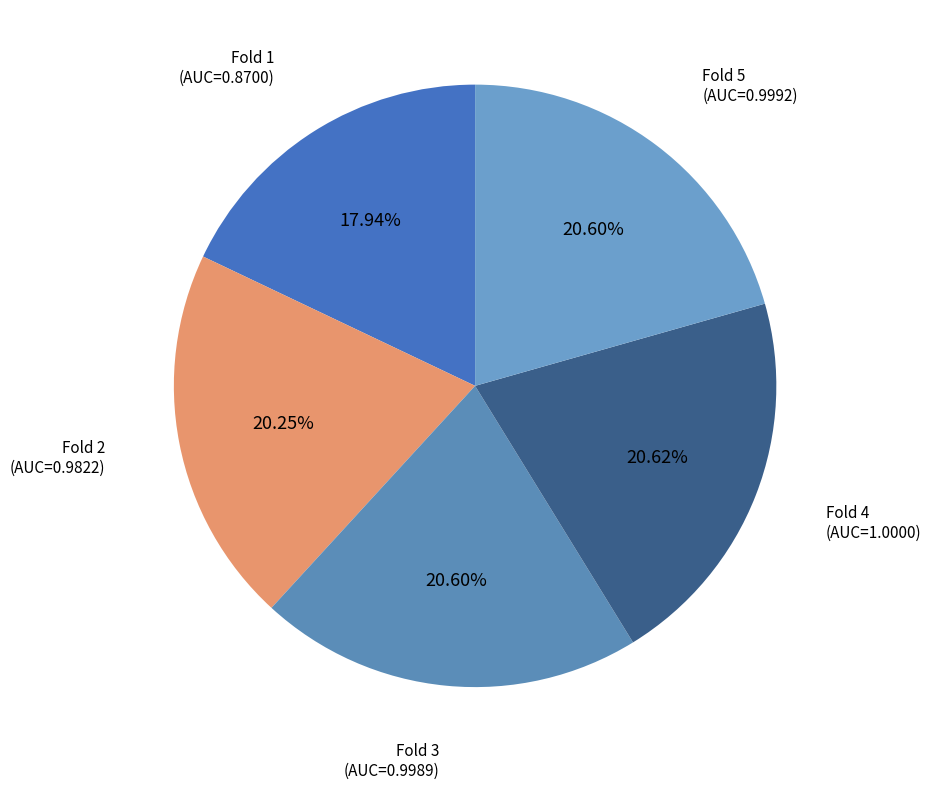

To the nearest percent, what is the average slice percentage?

20%